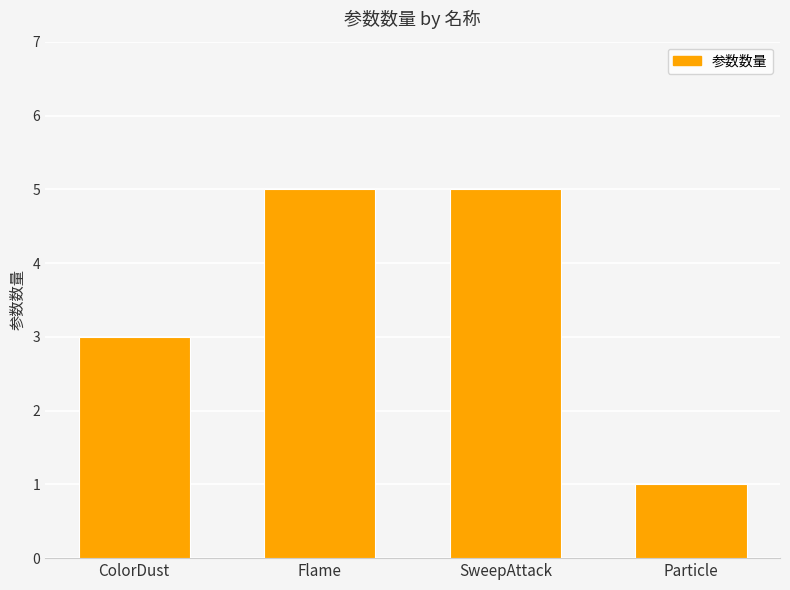

What is the difference between the values at ColorDust and Particle?

2